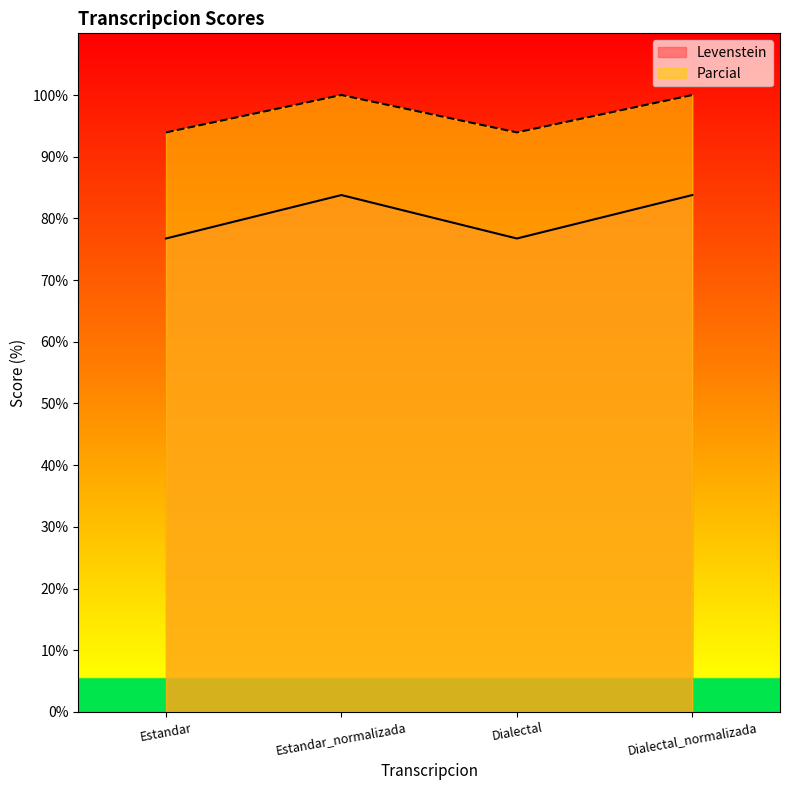

Reading left to right, what are all the values shown in this chart?

Levenstein: Estandar=76.7	Estandar_normalizada=83.8	Dialectal=76.7	Dialectal_normalizada=83.8
Parcial: Estandar=93.9	Estandar_normalizada=100.0	Dialectal=93.9	Dialectal_normalizada=100.0